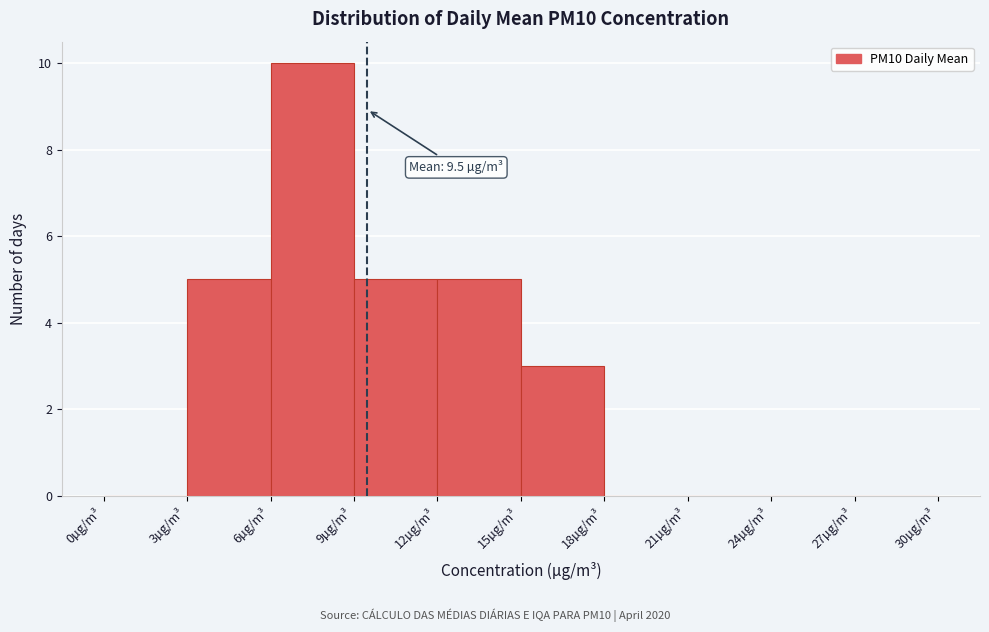

Over which range of the x-axis is the bar tallest?

6 to 9